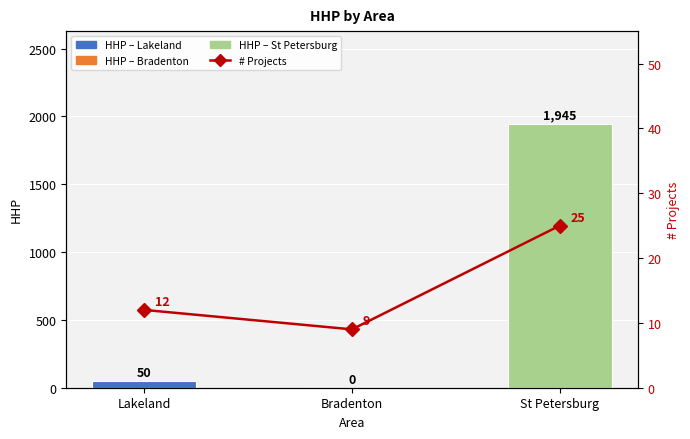

True or false: HHP has a value of 26 at Lakeland.

False